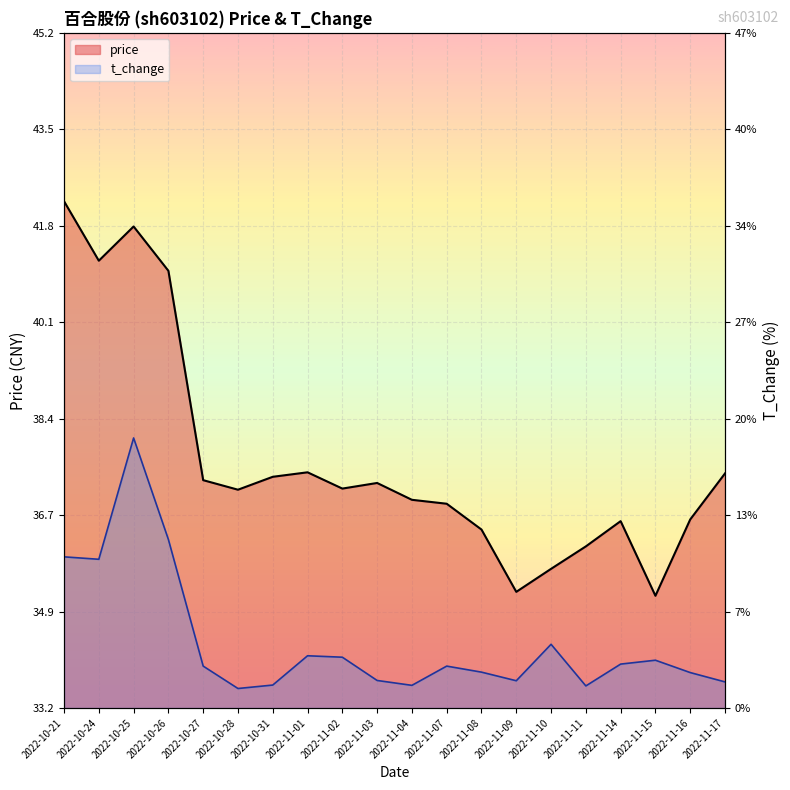

Which series has the largest range (max minus min)?

t_change